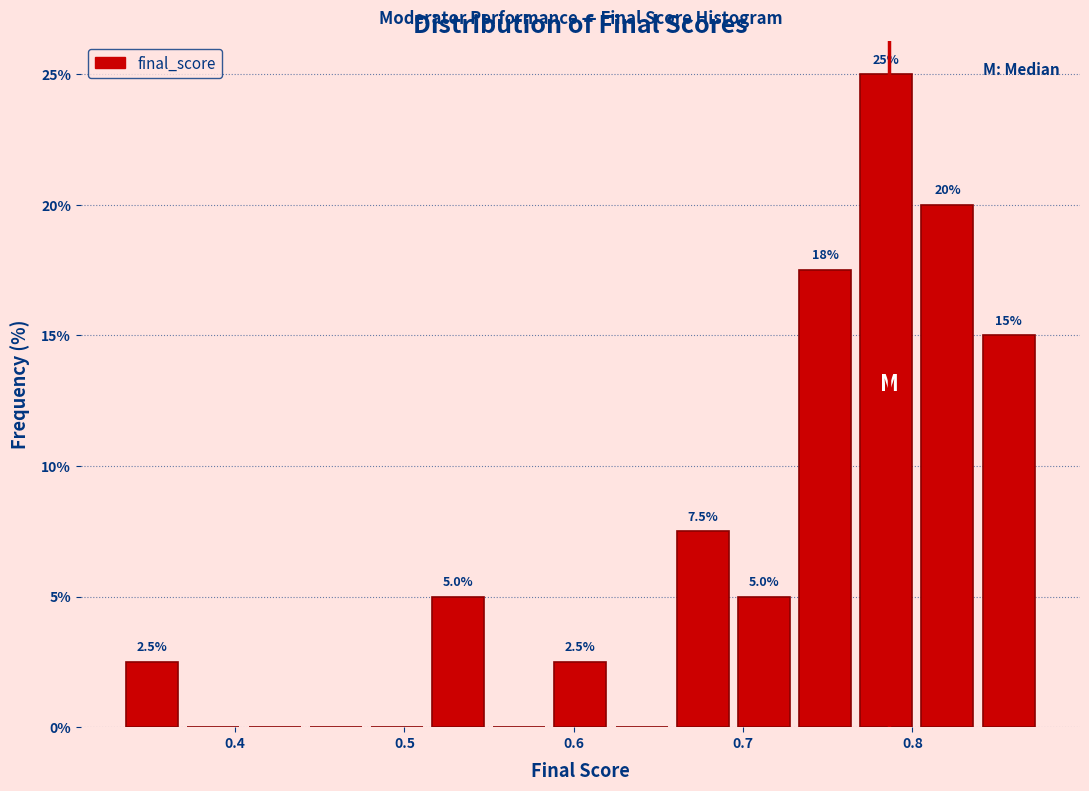

Around what value on the x-axis is the tallest bar? Give the approximate position of its centre, as read against the axis.

0.78